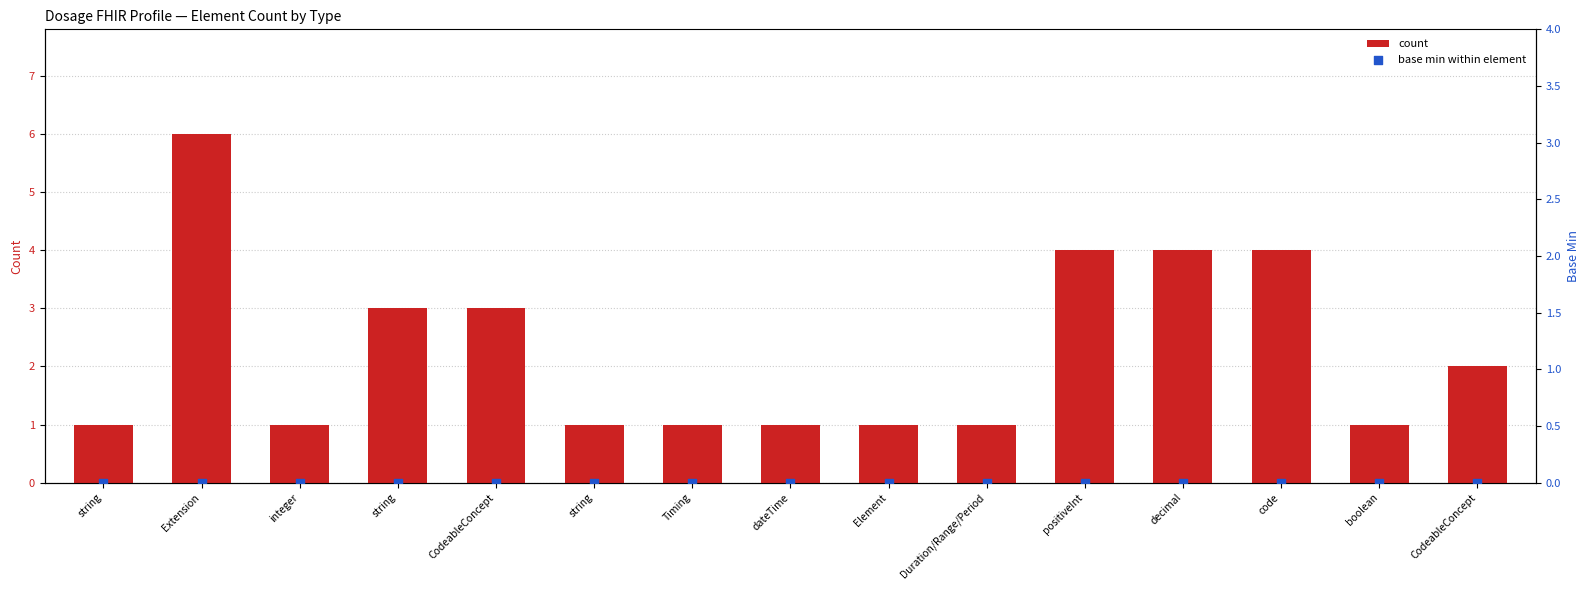

At how many categories does at least one series exceed 5?

1